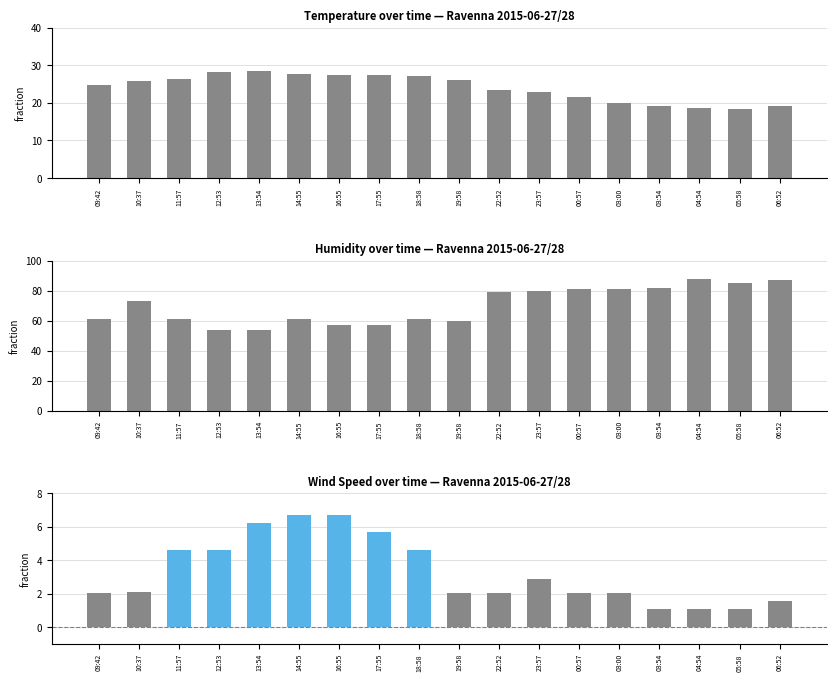

What is the minimum value shown in the chart?

1.1